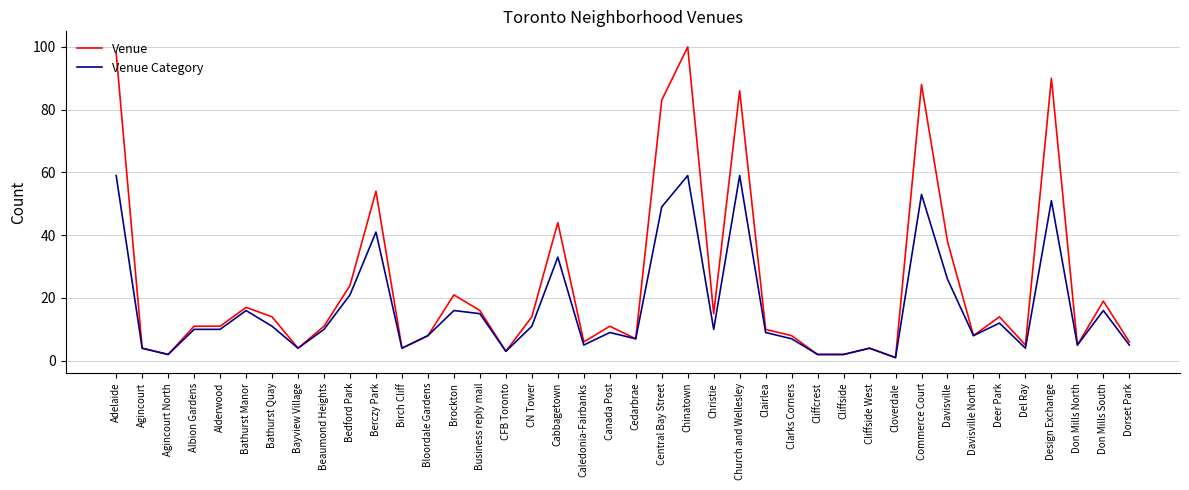

What are all the series names shown in the legend?

Venue, Venue Category